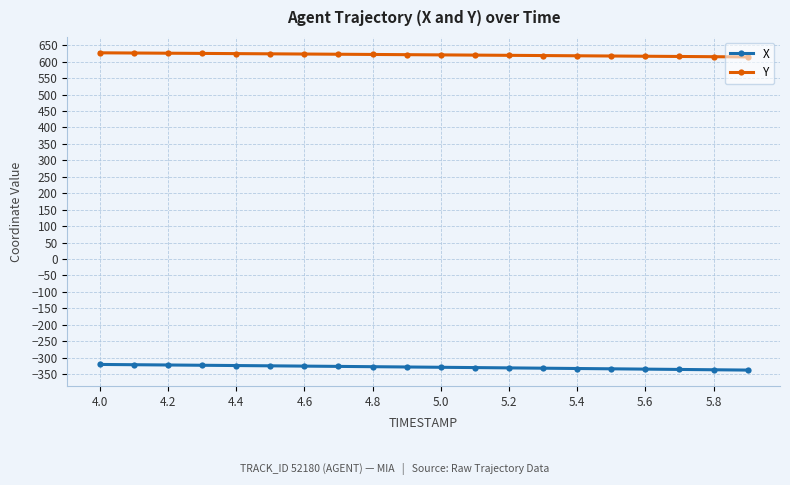

At how many categories does at least one series exceed 330?

20